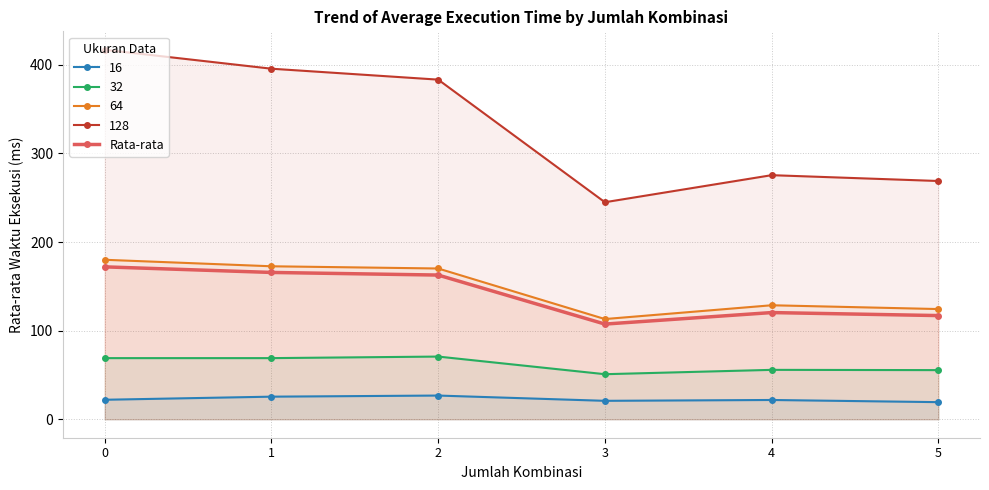

At which label is the value closest to 139?

4